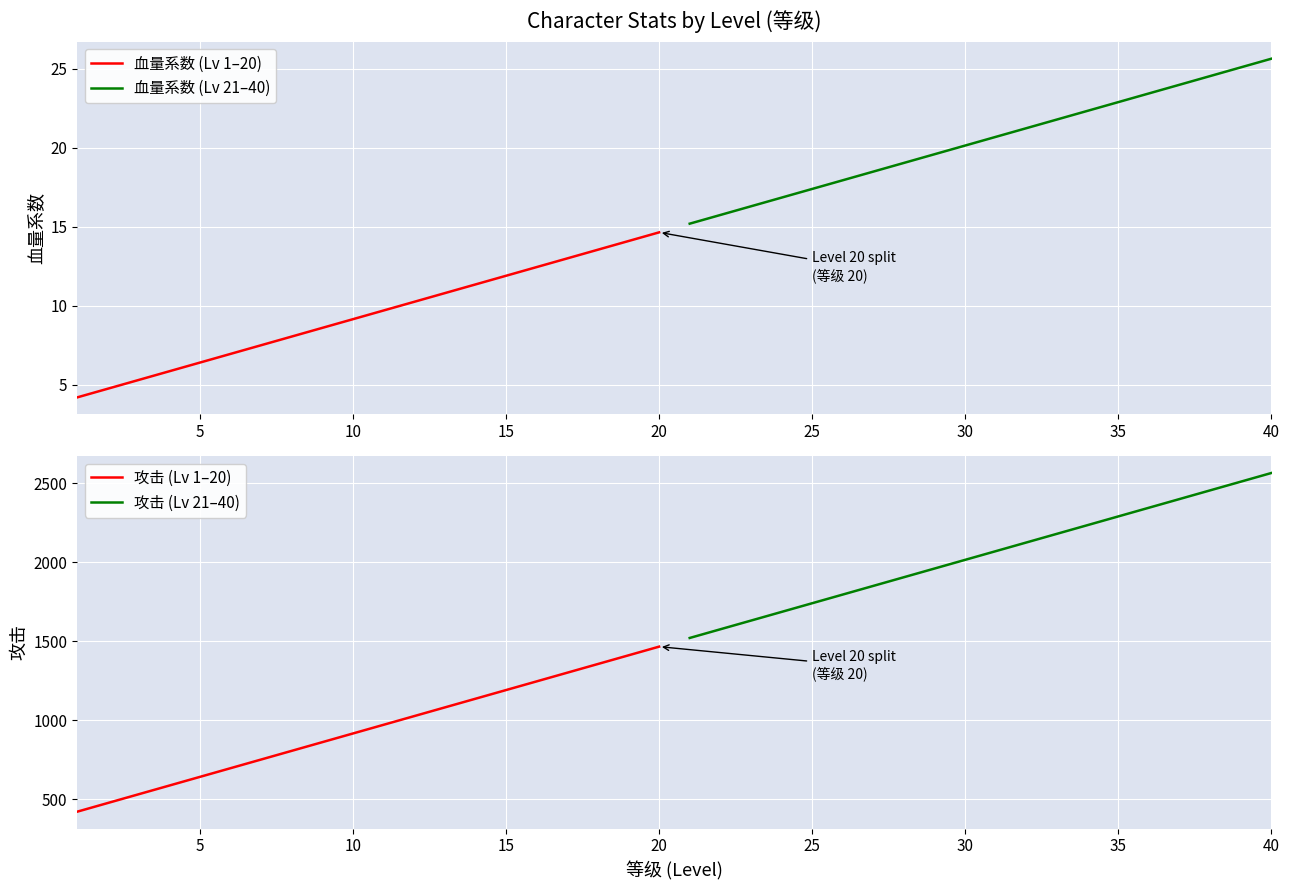

At which label does 血量系数 (Lv 1–20) reach its peak?

20